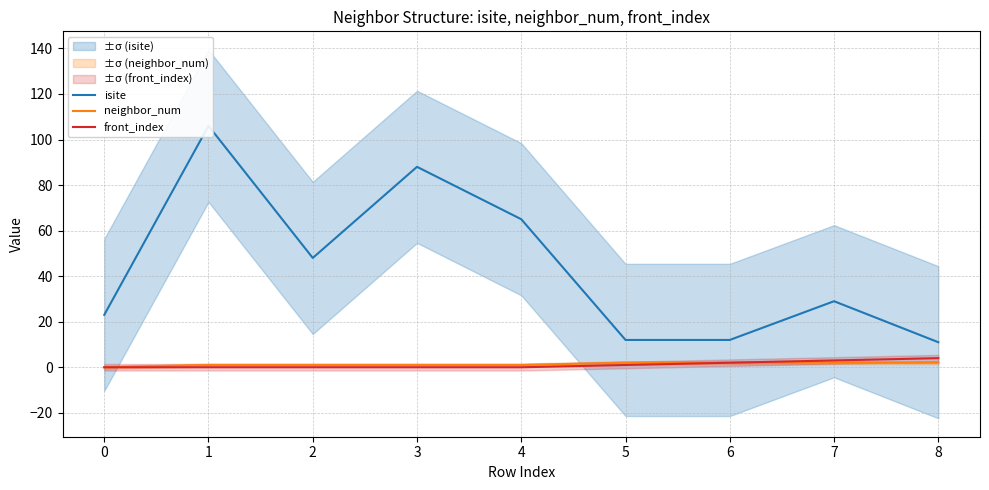

Which category has the lowest value in the isite series?

8